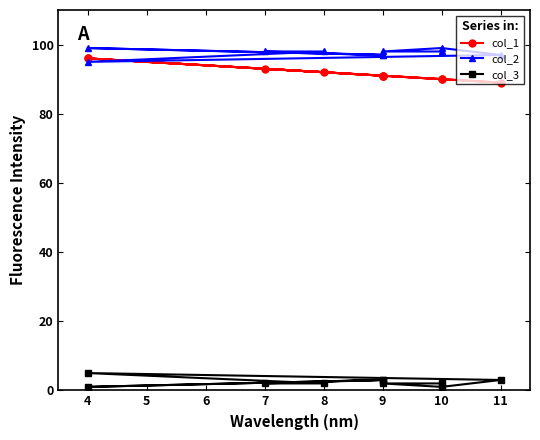

What is the smallest value displayed?

1